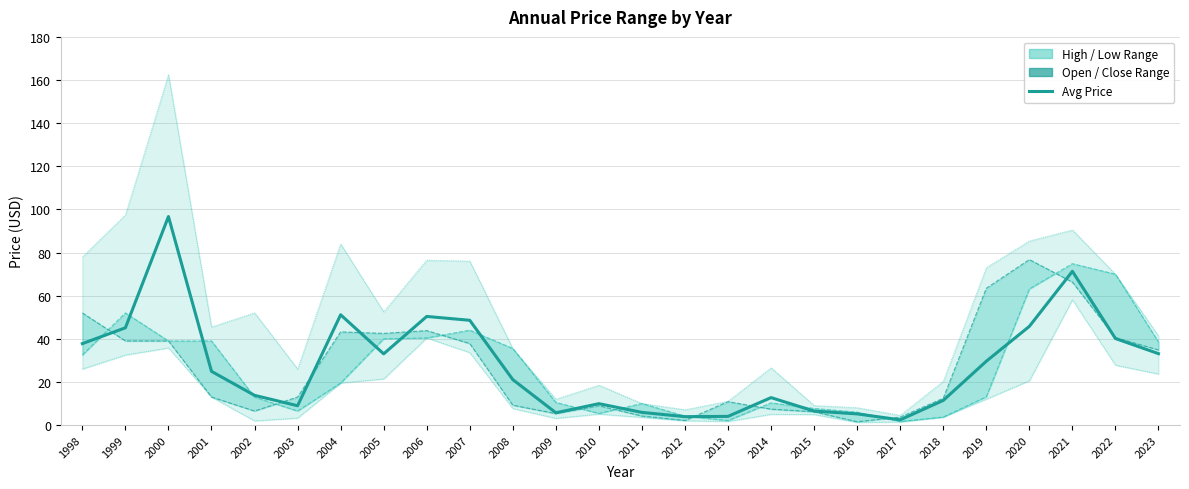

What is the value of the price point at the 12th from the left?

5.7